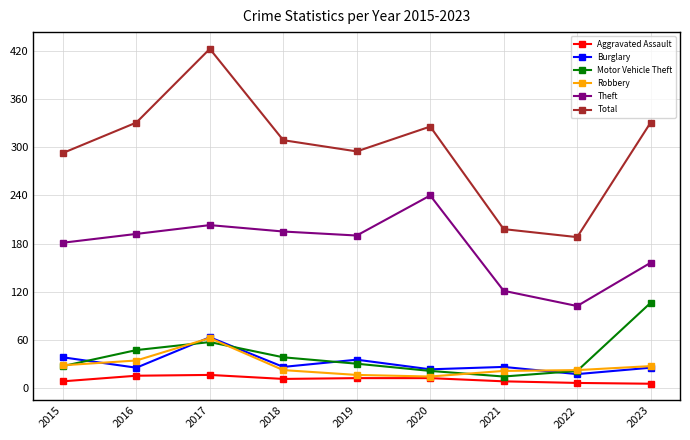

How many interior local valleys does the Motor Vehicle Theft series have?

1